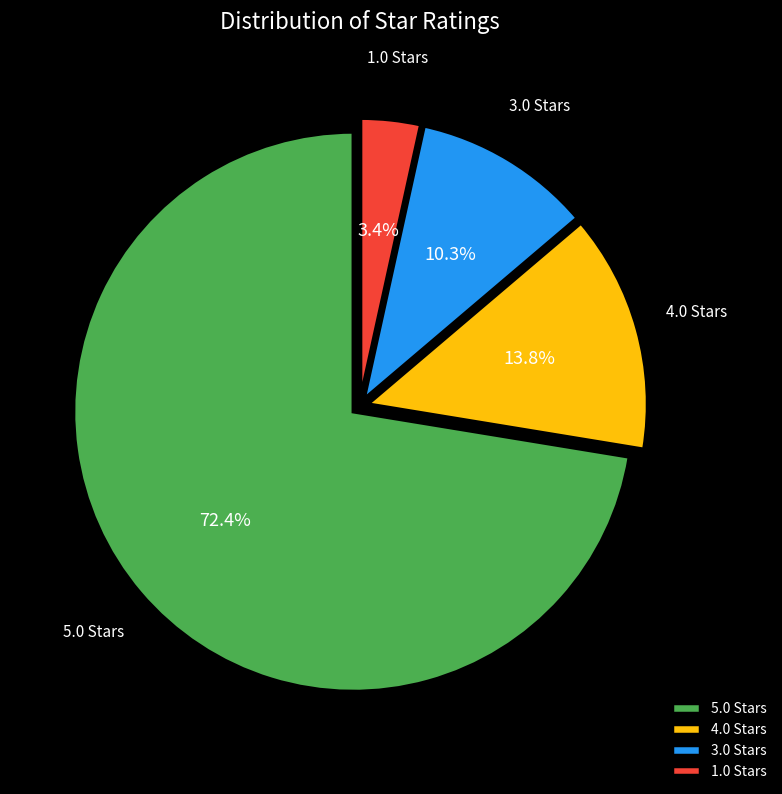

What is the total percentage of 5.0 and 3.0?

82.8%